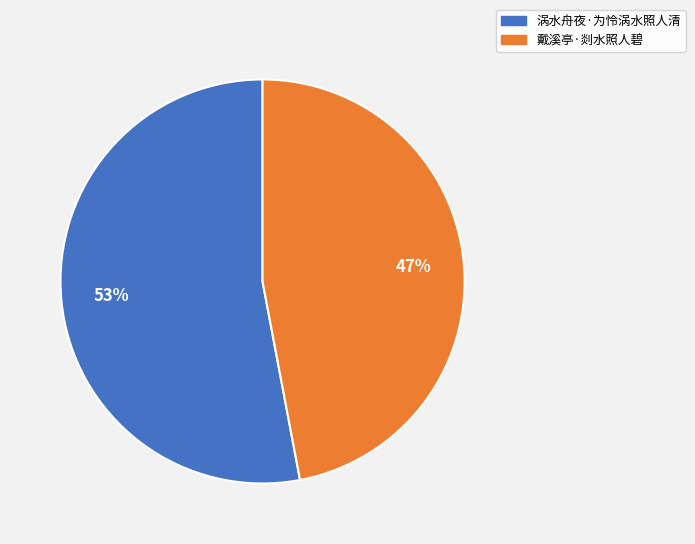

Count the number of slices in the pie.

2